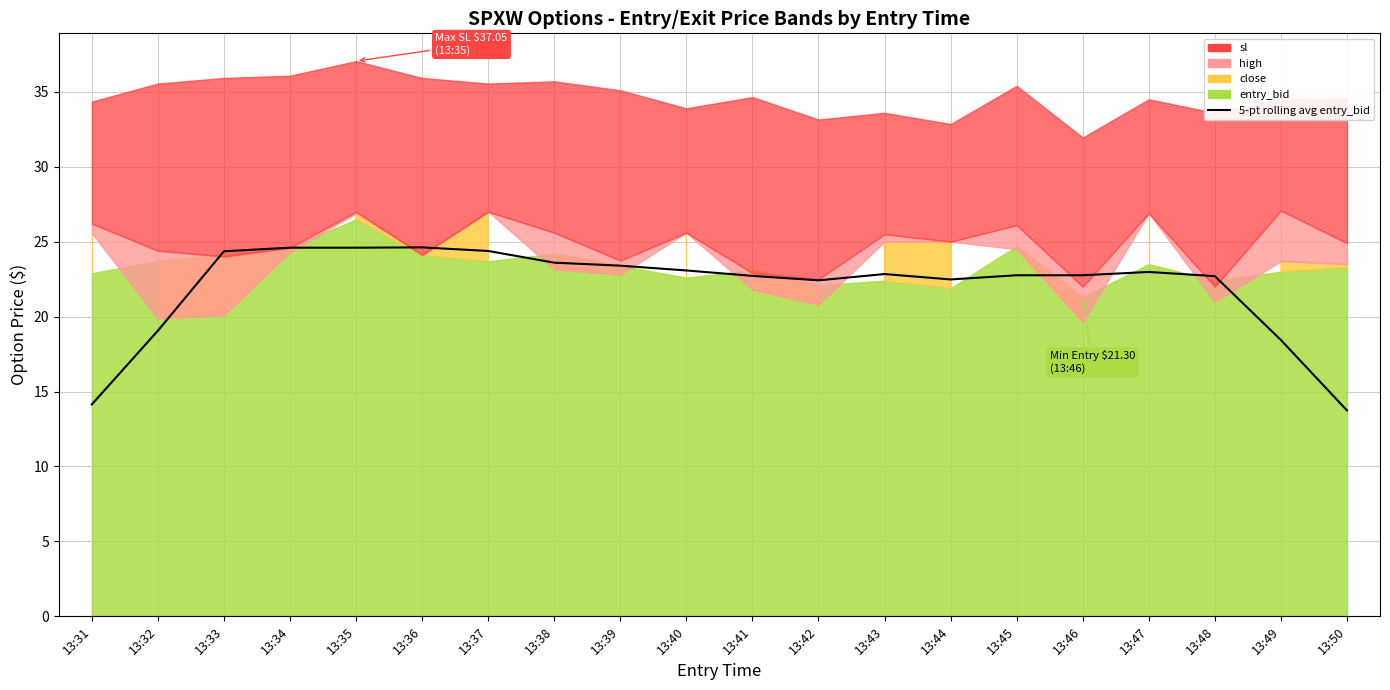

Which label corresponds to the largest value in the chart?

13:36